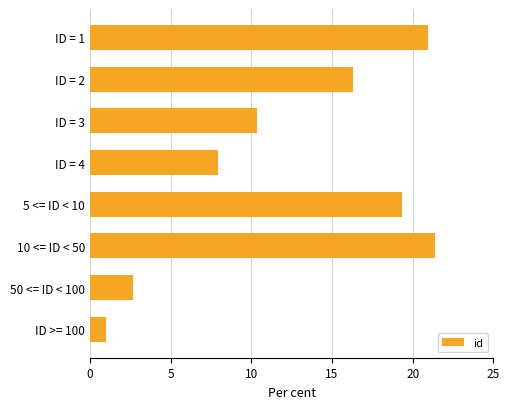

List the labels in order of value, largest first.

10 <= ID < 50, ID = 1, 5 <= ID < 10, ID = 2, ID = 3, ID = 4, 50 <= ID < 100, ID >= 100